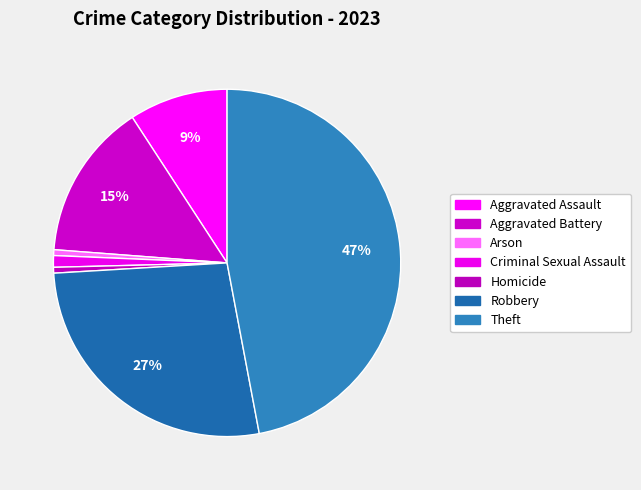

Which category has the biggest portion of the pie?

Theft